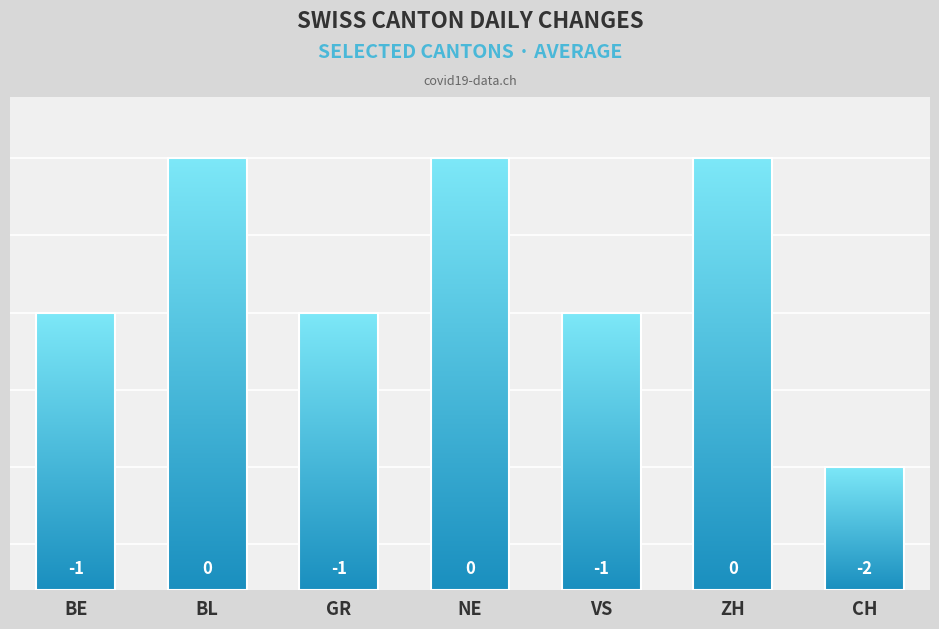

Reading left to right, transcribe all the data shown in this chart.

BE=-1	BL=0	GR=-1	NE=0	VS=-1	ZH=0	CH=-2